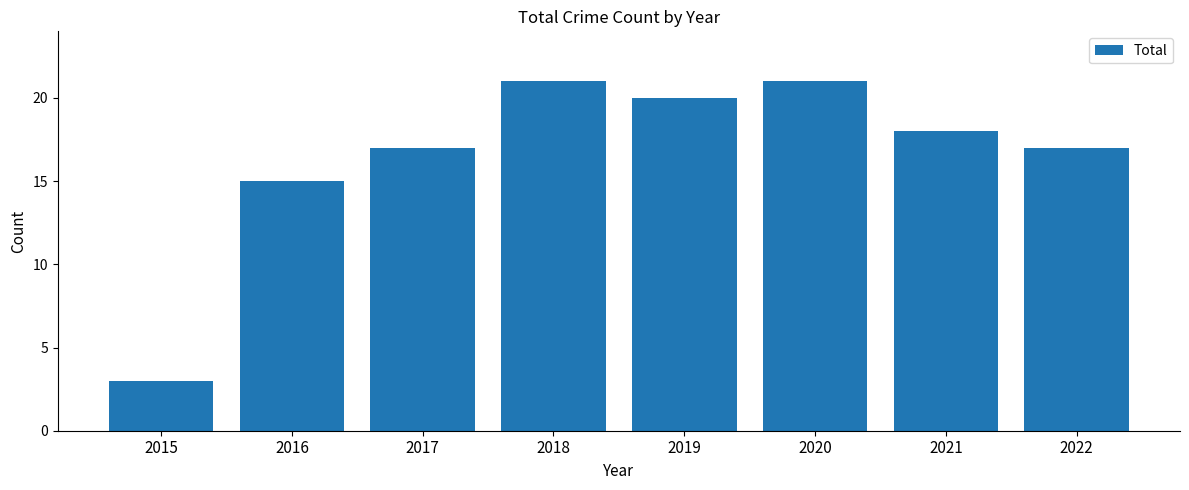

What is the change in value from 2016 to 2018?

+6